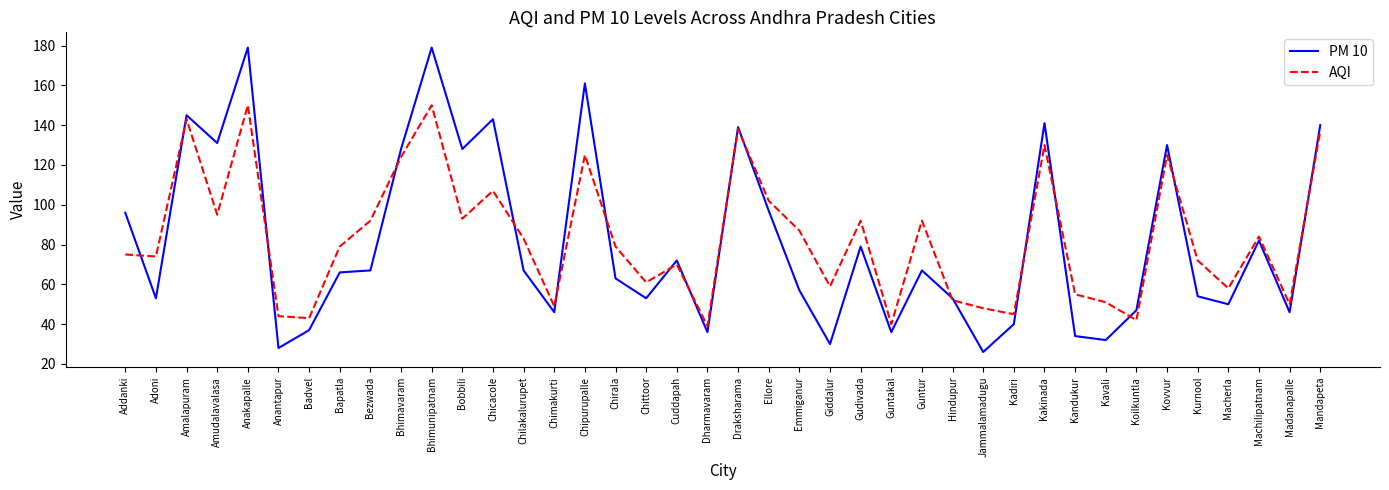

Does the chart have visible grid lines?

No